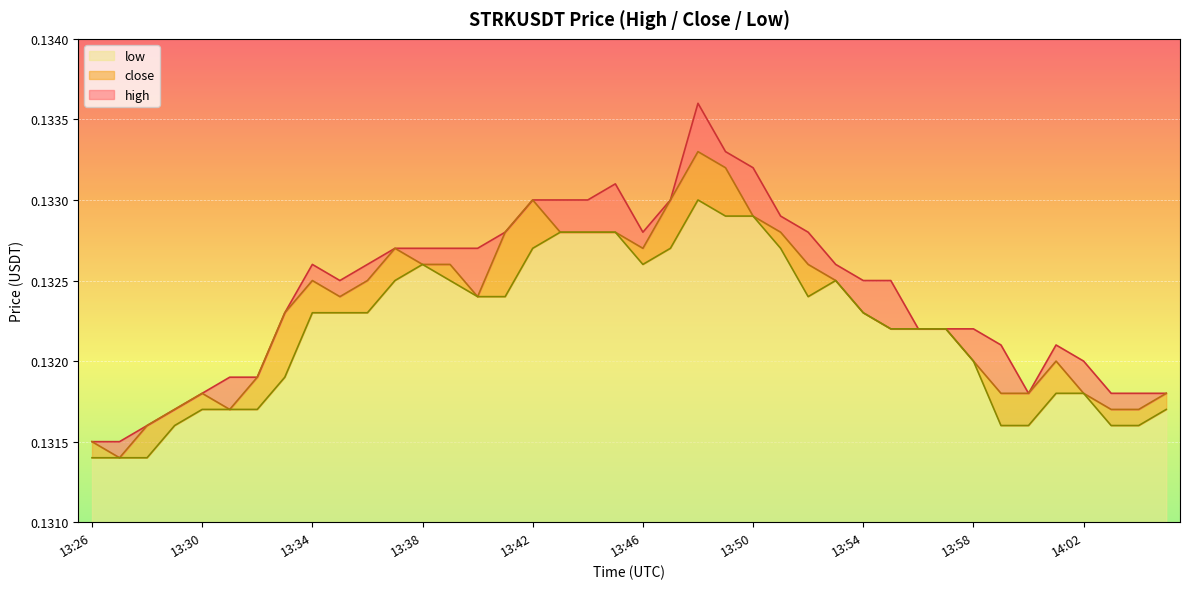

Which series has the widest spread of values?

high